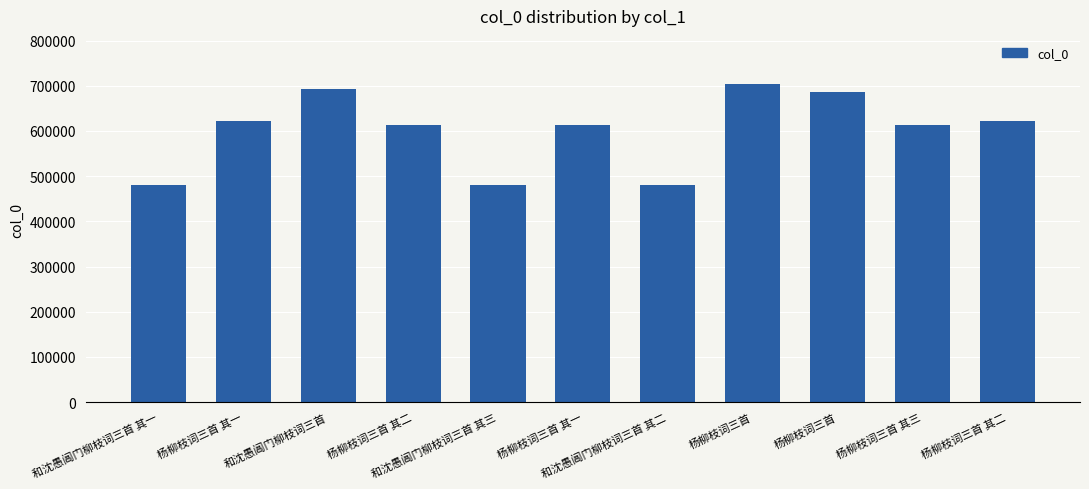

Reading right to left, what are all the values shown in this chart?

621391	612732	685694	704656	480897	612730	480898	612731	693262	621390	480896